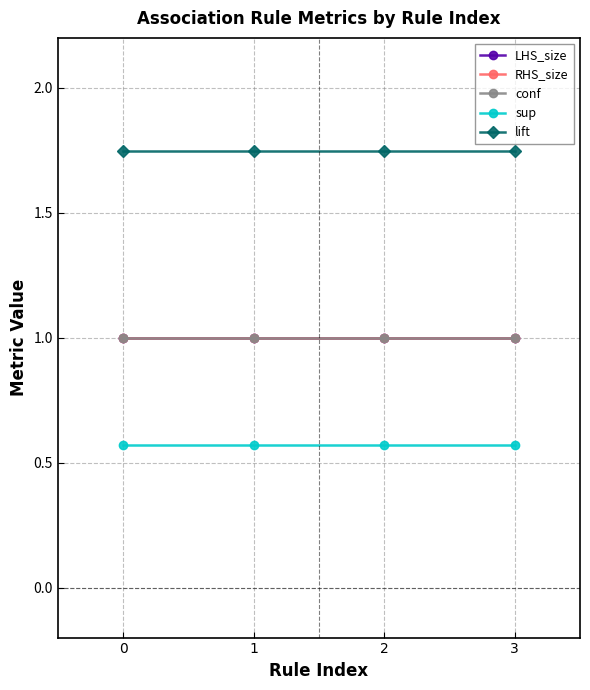

Does the chart have visible grid lines?

Yes